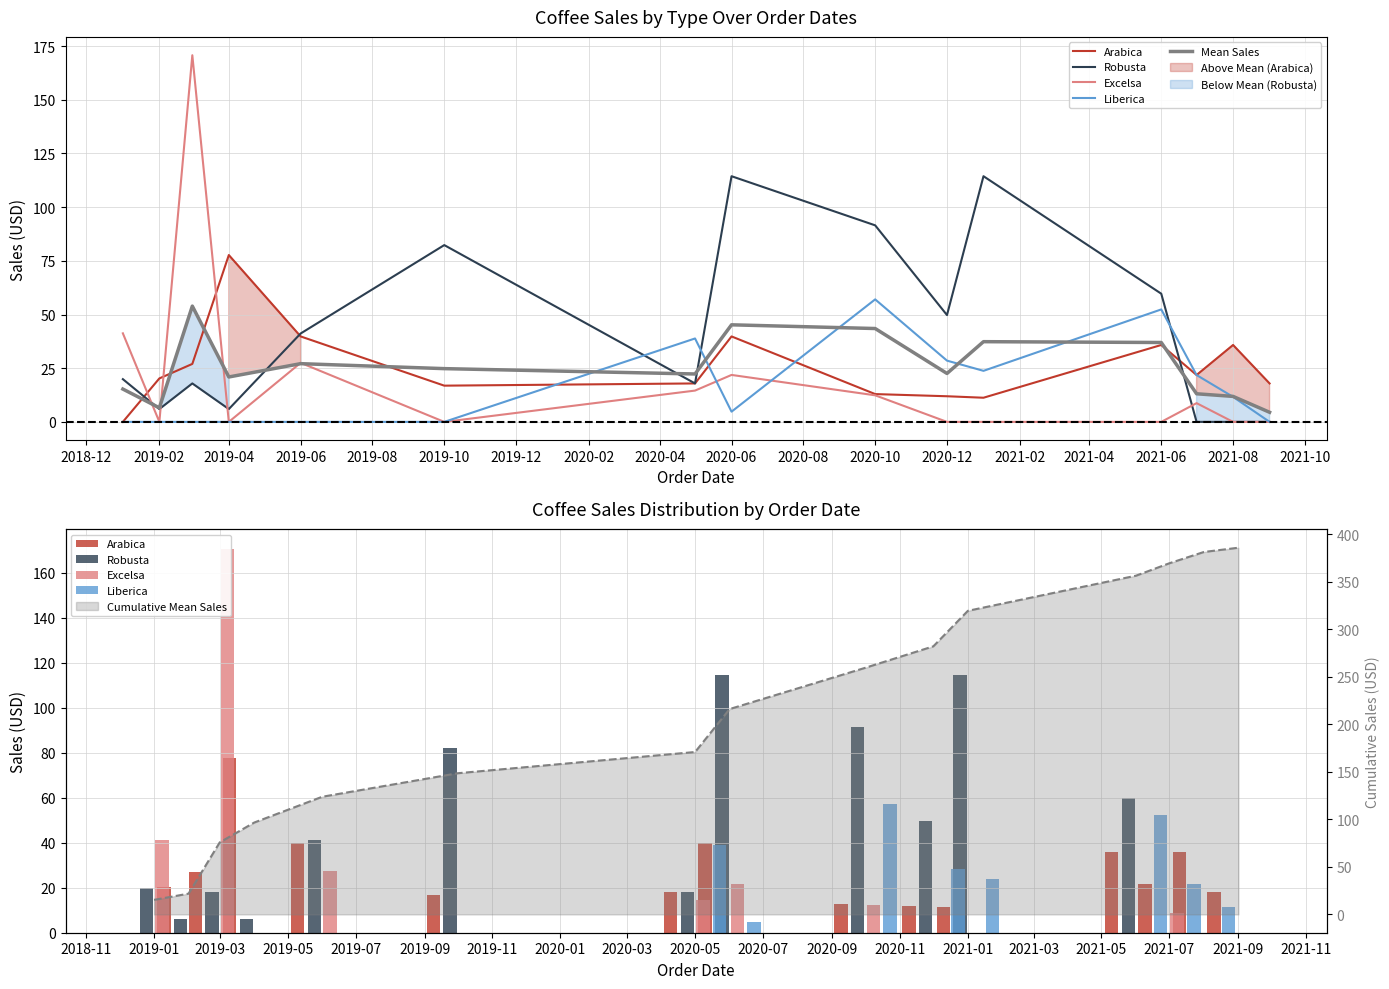

How many data points in Robusta are less than 19?

7